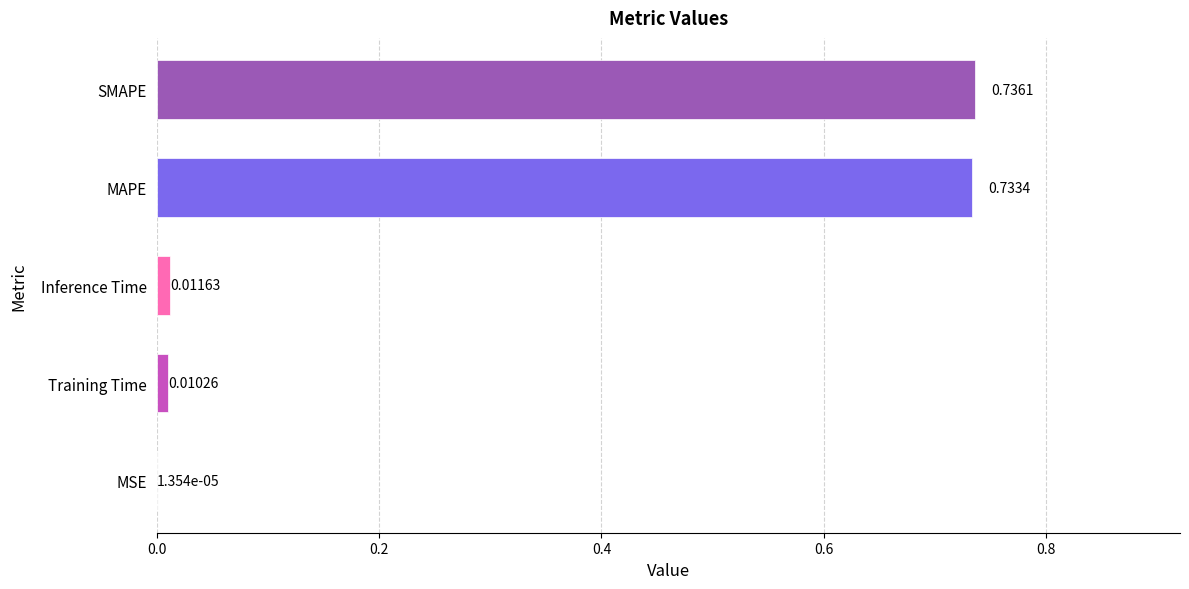

Between MAPE and SMAPE, which is larger?

SMAPE